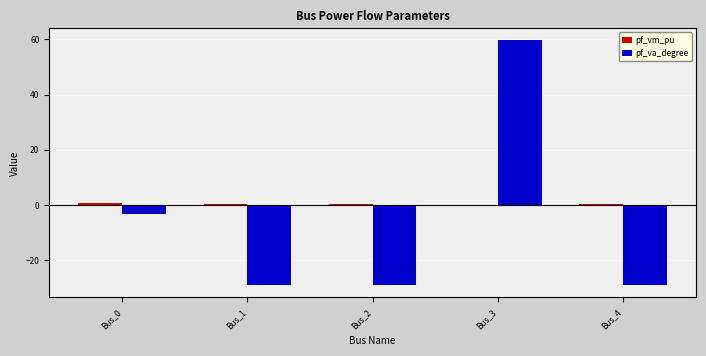

At which category is the sum across all series the highest?

Bus_3